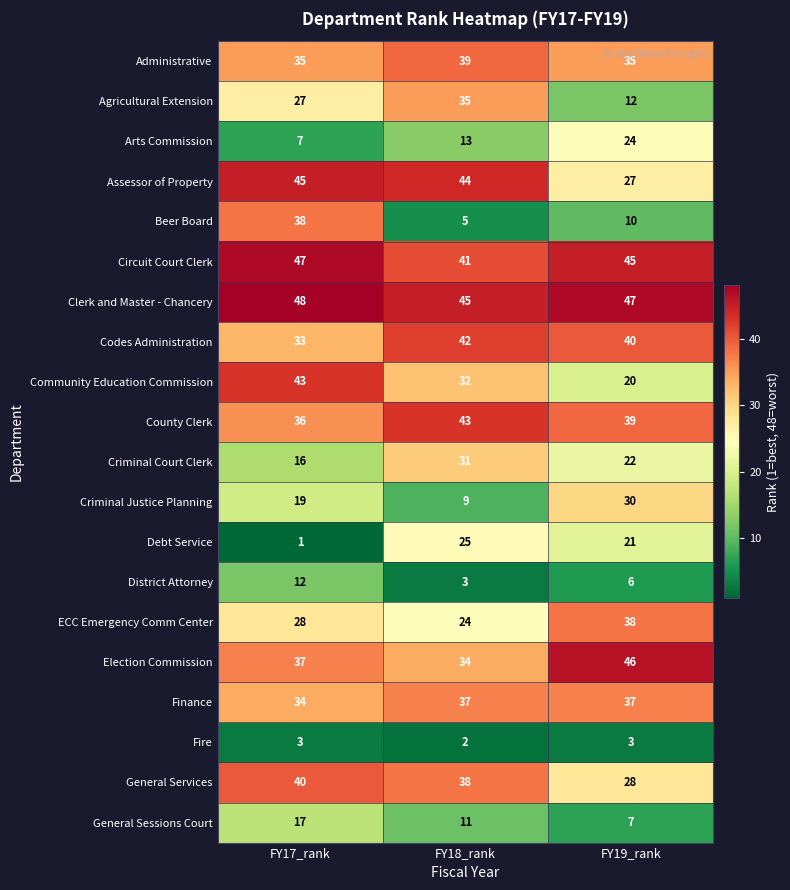

What is the sum of all ECC Emergency Comm Center values?

90